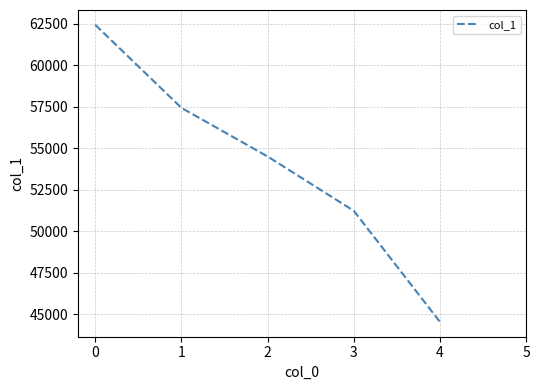

True or false: the data has more than 1 interior local peaks.

False